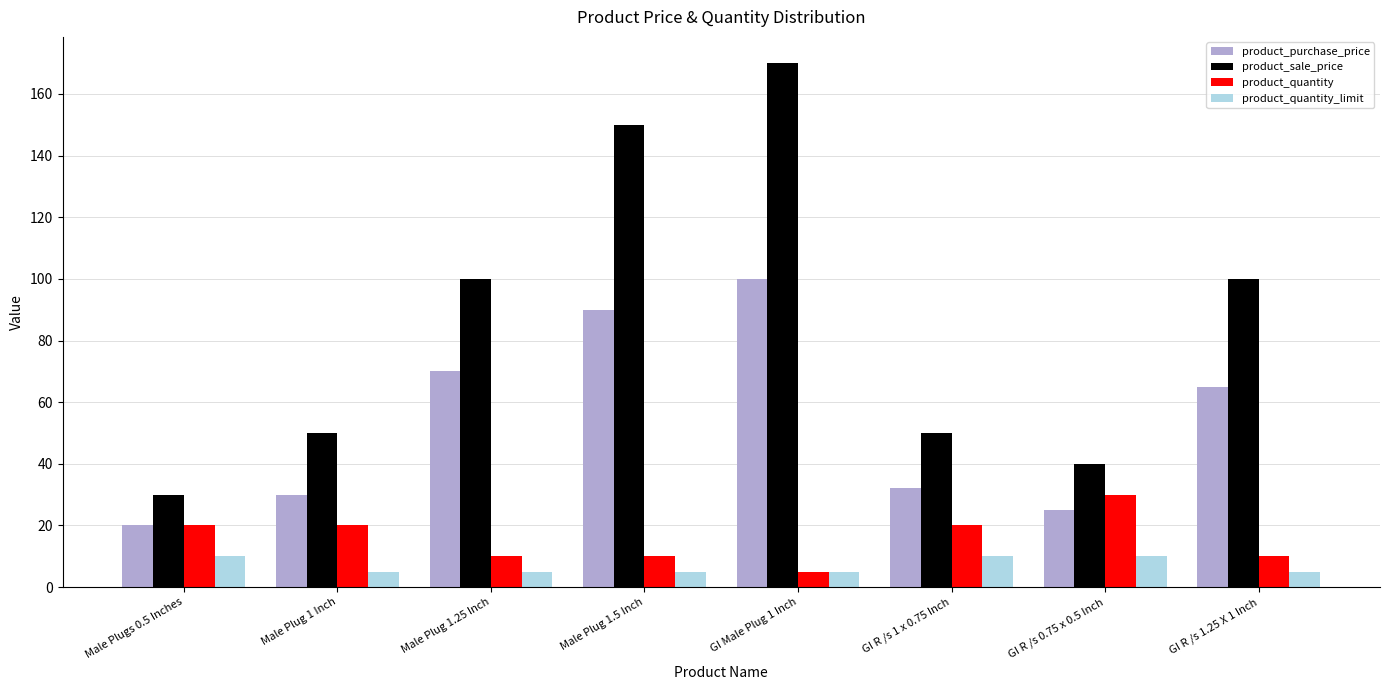

What is the maximum value for product_sale_price?

170